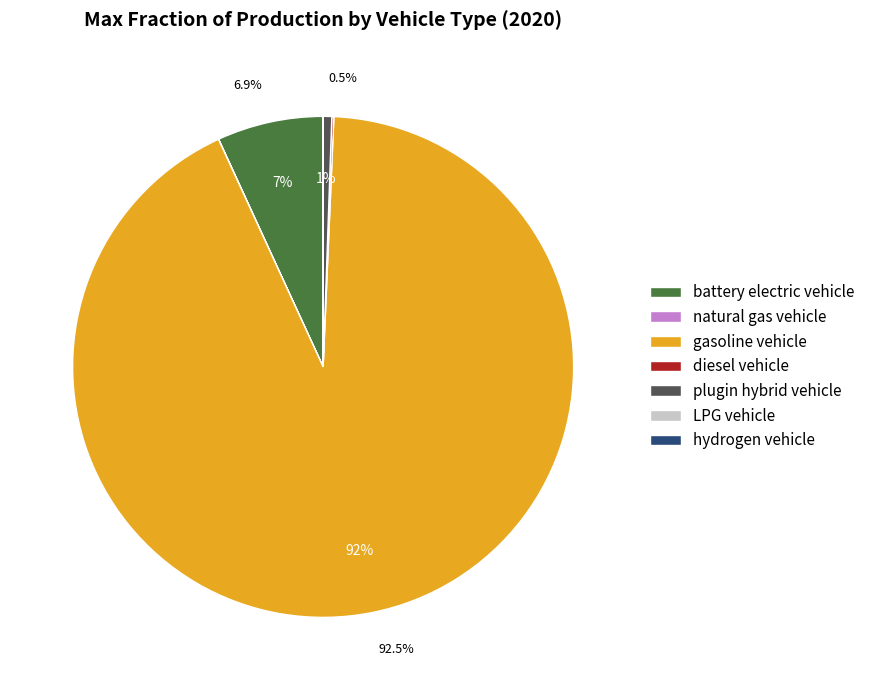

Is it true that battery electric vehicle is 1% of the pie?

False